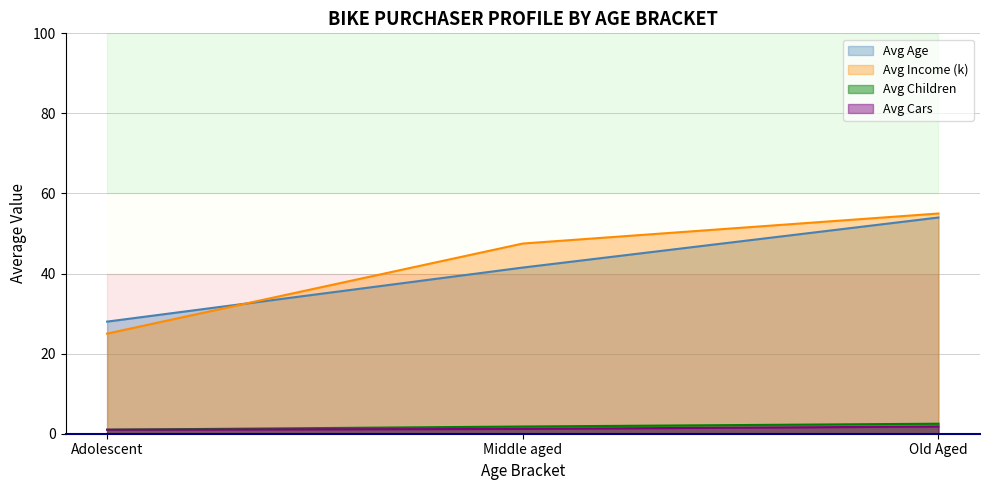

What is the difference between the maximum and minimum values in the Avg Cars series?

0.8